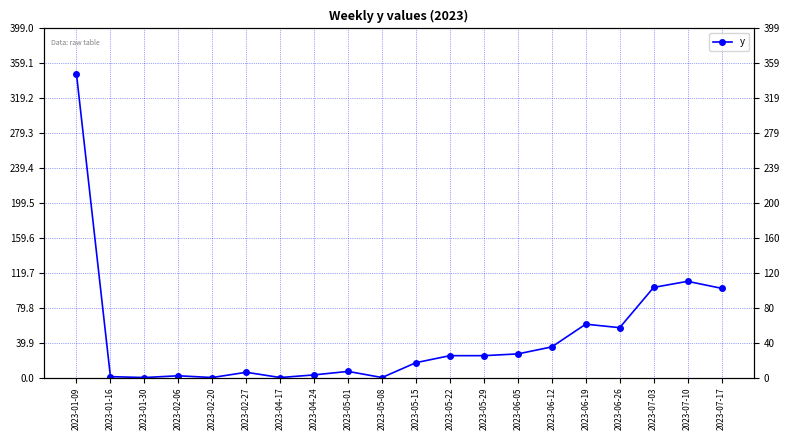

The value at 2023-01-30 is 0. True or false?

True